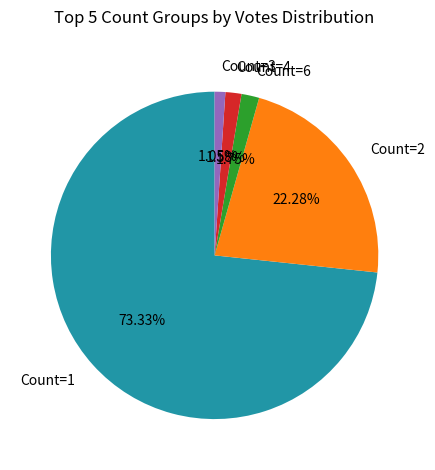

Does Count=3 represent more than half of the total?

No